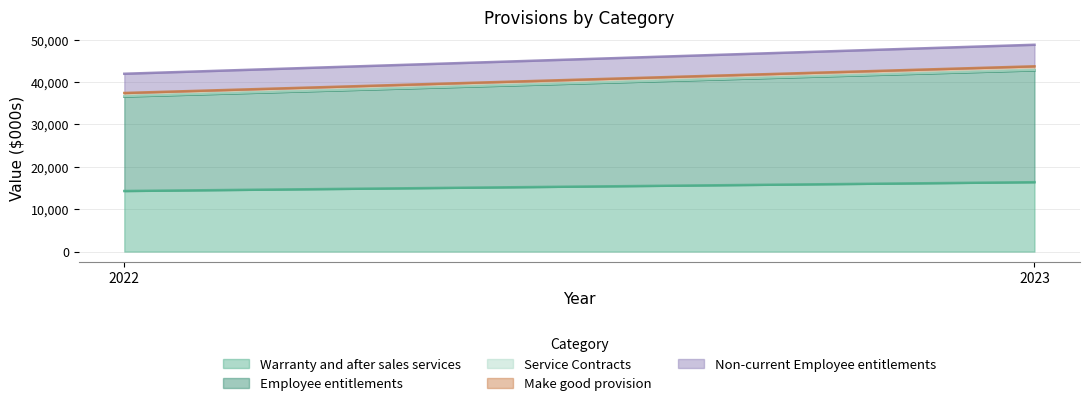

Rank the series by their maximum value, from highest to lowest.

Employee entitlements, Warranty and after sales services, Non-current Employee entitlements, Make good provision, Service Contracts